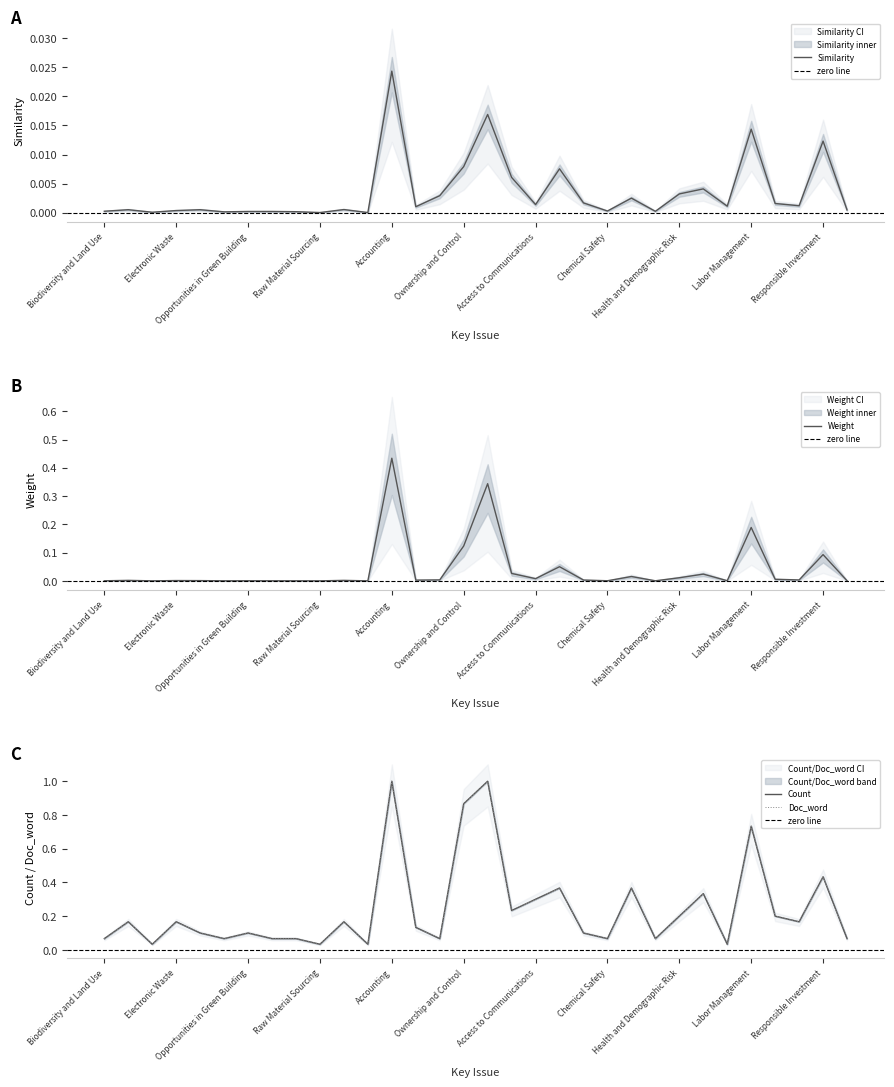

How many intersections are there between Weight and Similarity?

8